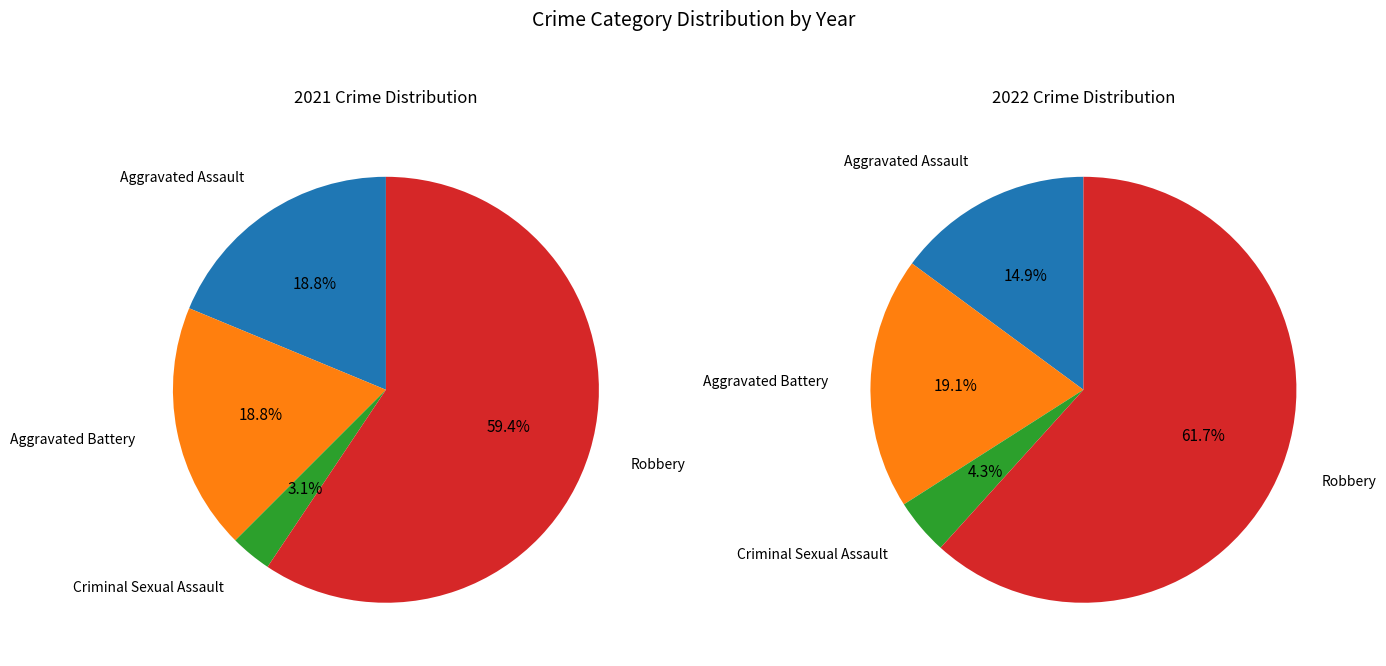

What is the difference between the highest and lowest values at 2?

1